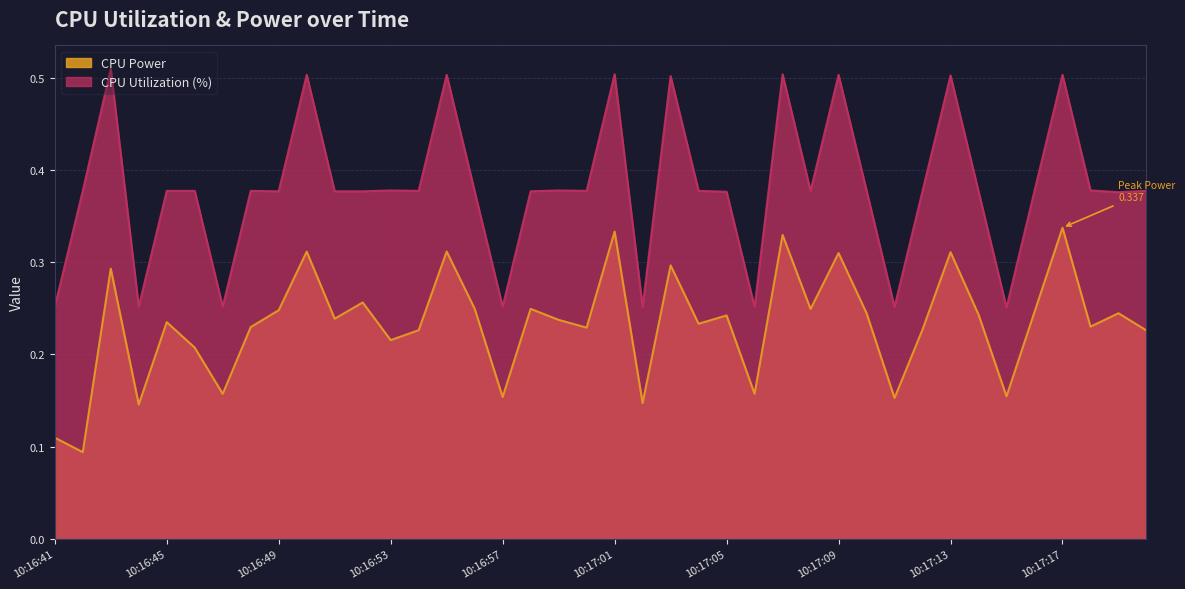

At 10:17:06, list the series in order from largest to smallest.

CPU Utilization, CPU Power